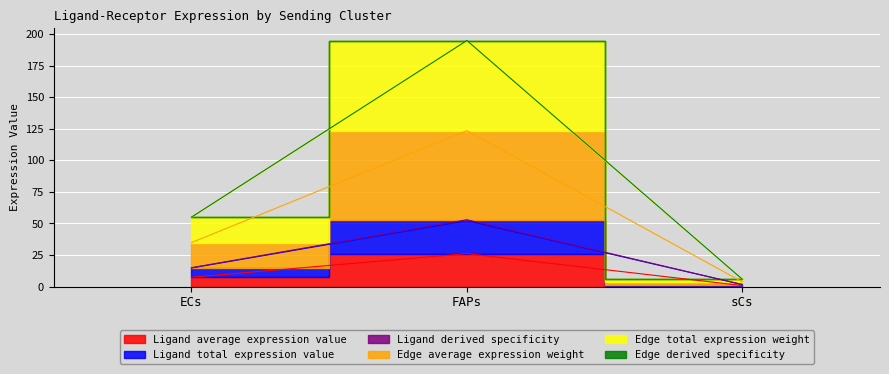

At which label is Ligand derived specificity closest to 27?

ECs